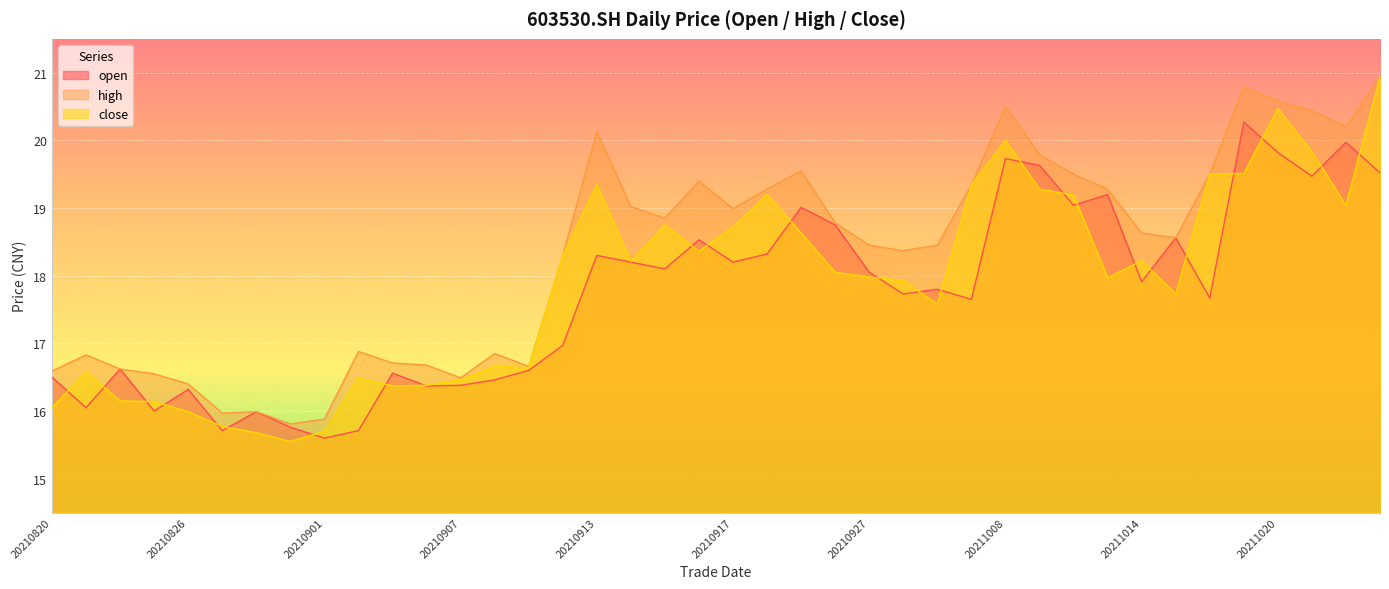

What is the difference between the maximum and minimum values in the high series?

5.1